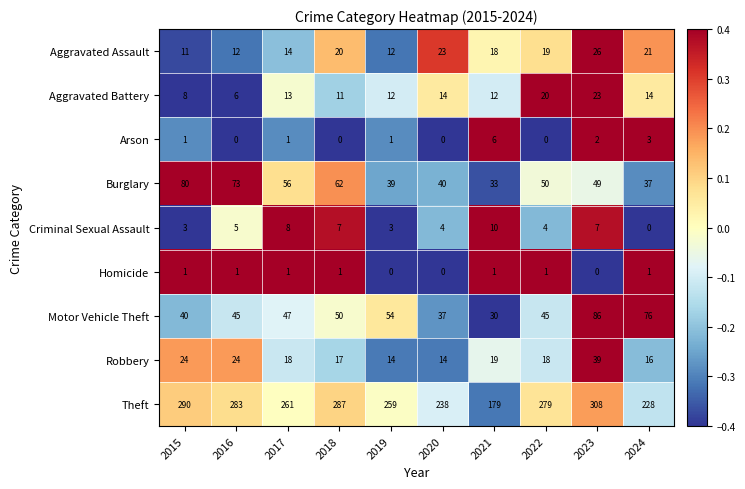

What is the difference between the Criminal Sexual Assault values at 2024 and 2023?

7